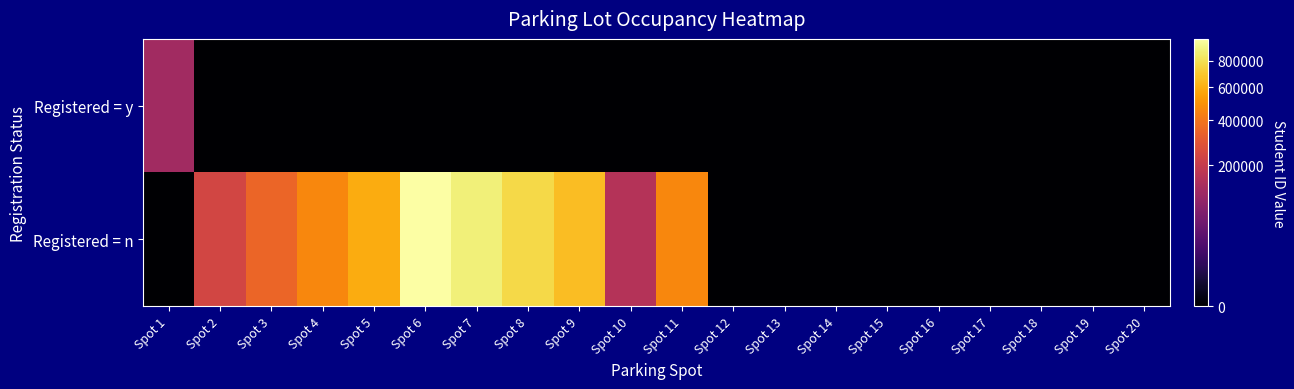

List the series in order of their peak value, lowest first.

Registered = y, Registered = n